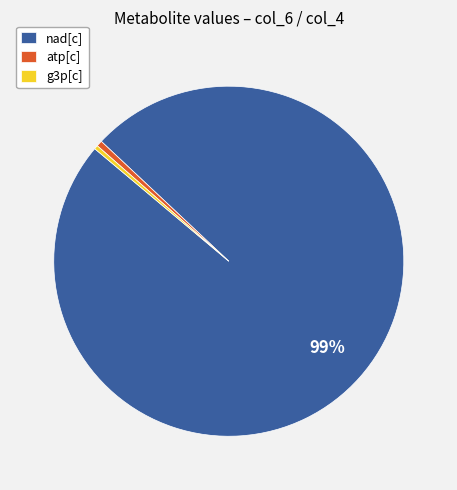

What is the largest slice in the pie chart?

nad[c]